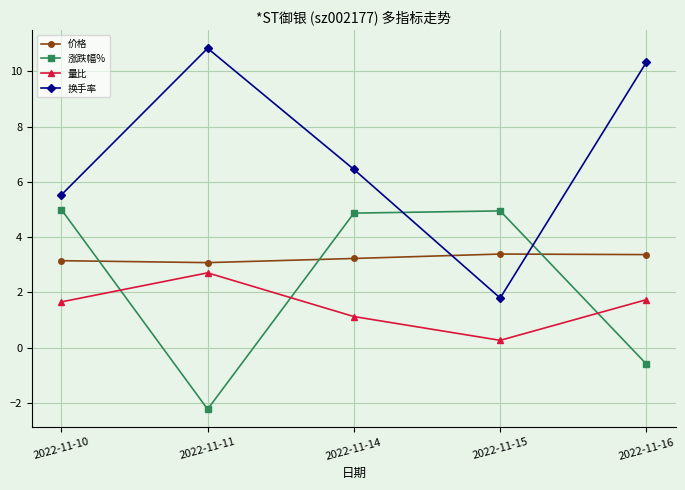

Rank the series by their average value, from lowest to highest.

量比, 涨跌幅%, 价格, 换手率